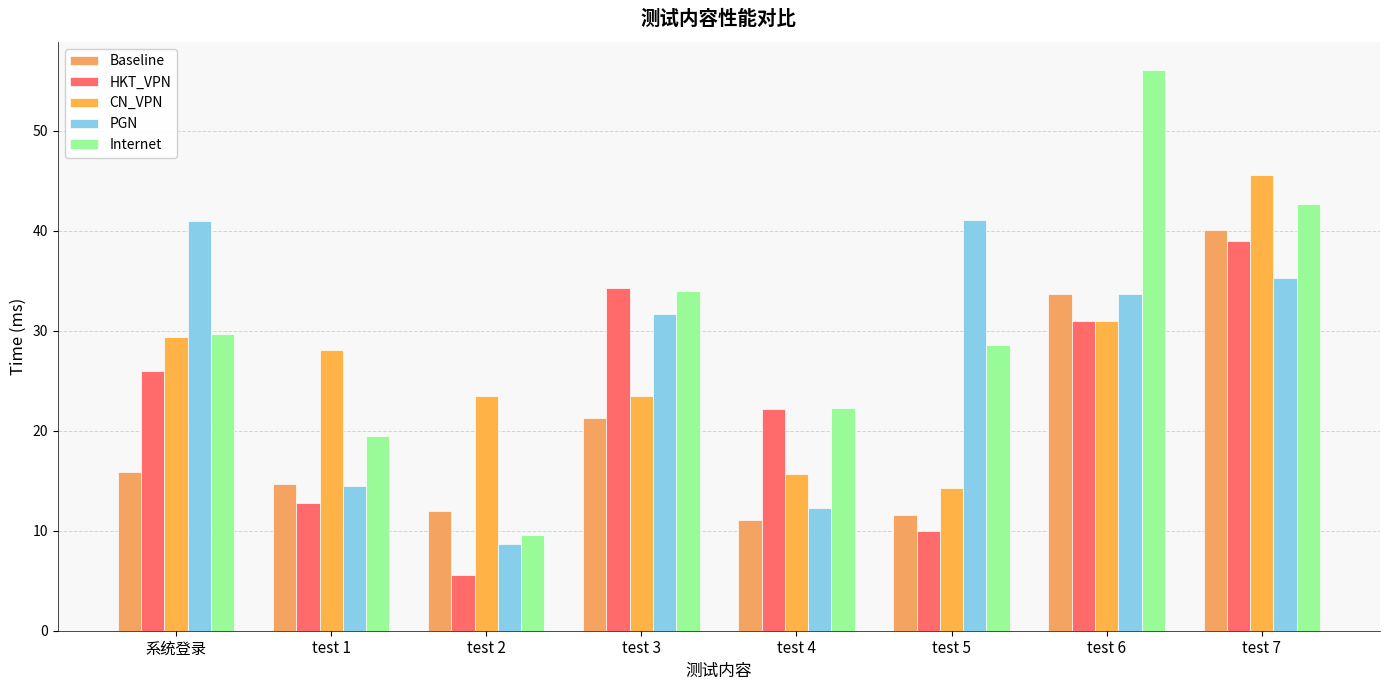

Is it true that Baseline equals 40.1 at test 7?

True